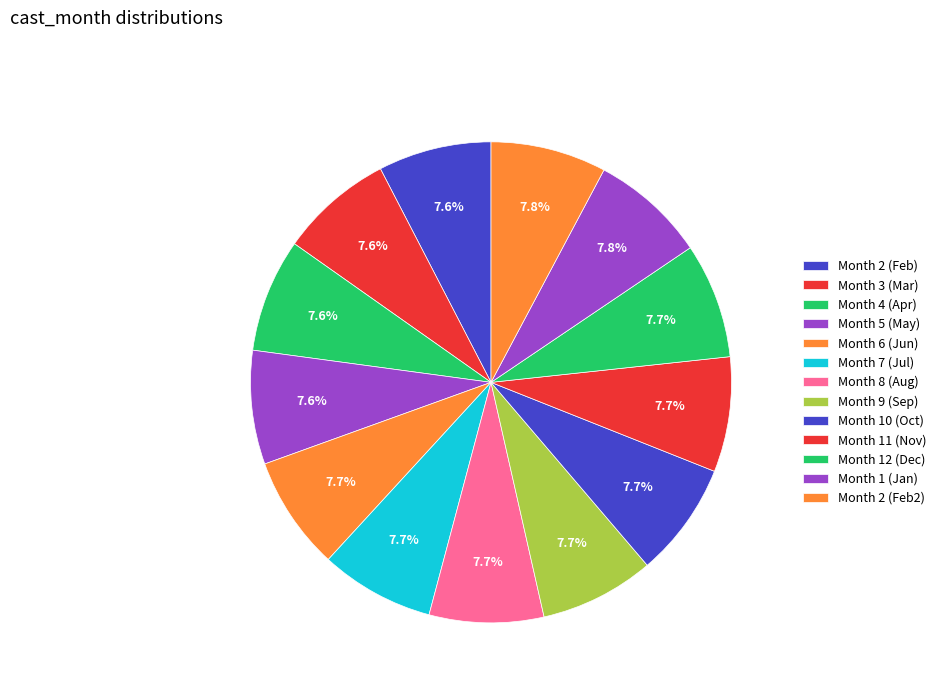

Count the number of slices in the pie.

13